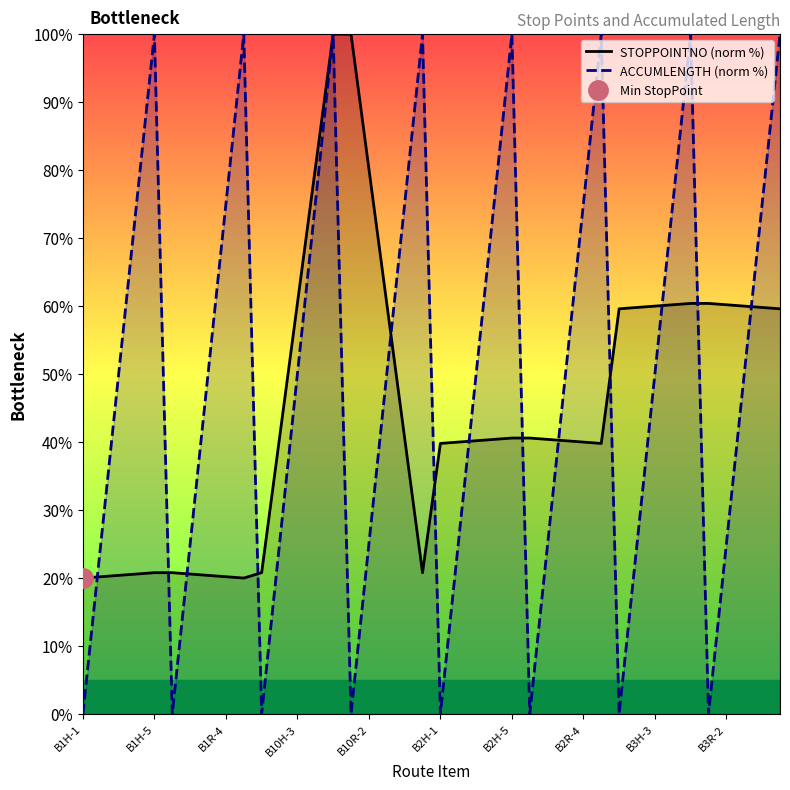

What is the difference between the second highest and minimum values in the STOPPOINTNO (norm %) series?

80.0